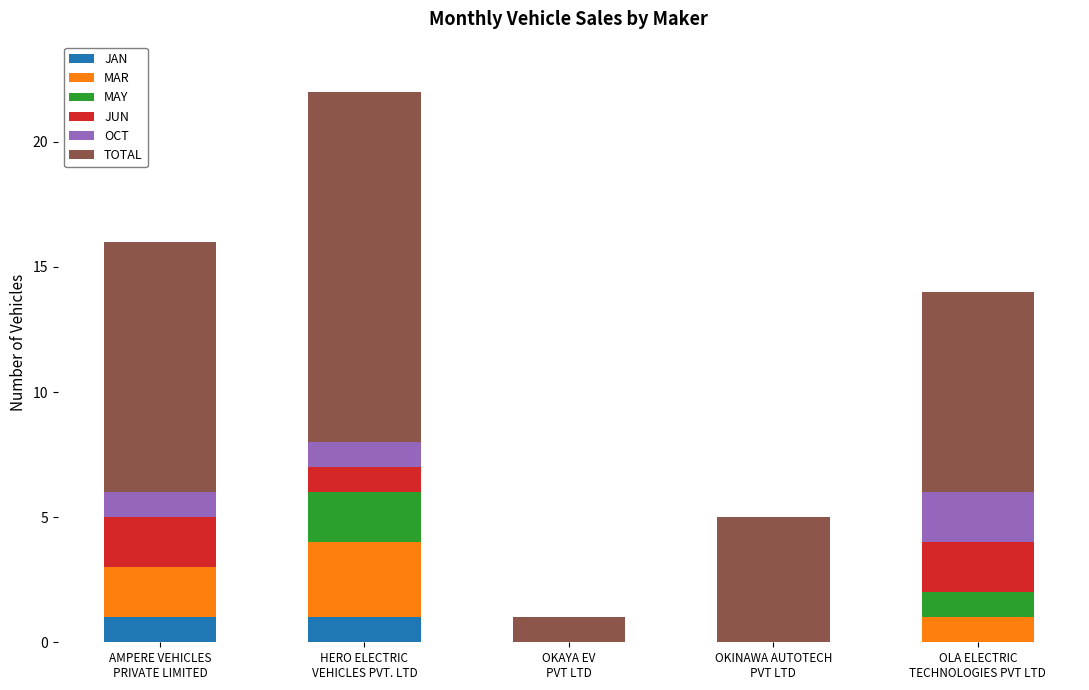

At which category is the sum across all series the highest?

HERO ELECTRIC
VEHICLES PVT. LTD